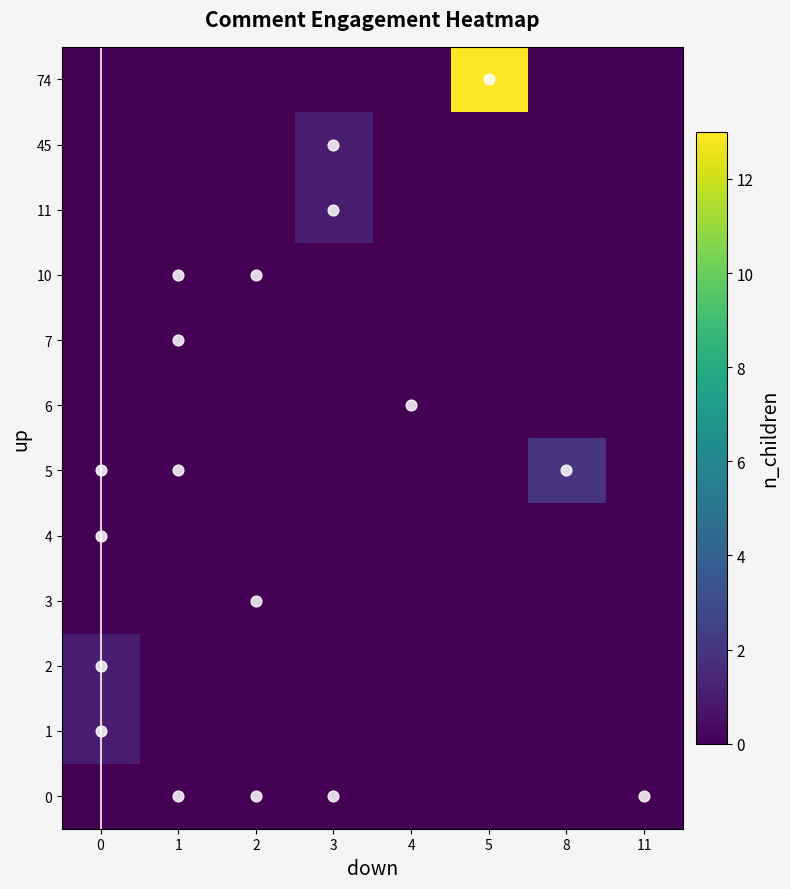

Which has a higher value, 11 or 1?

11